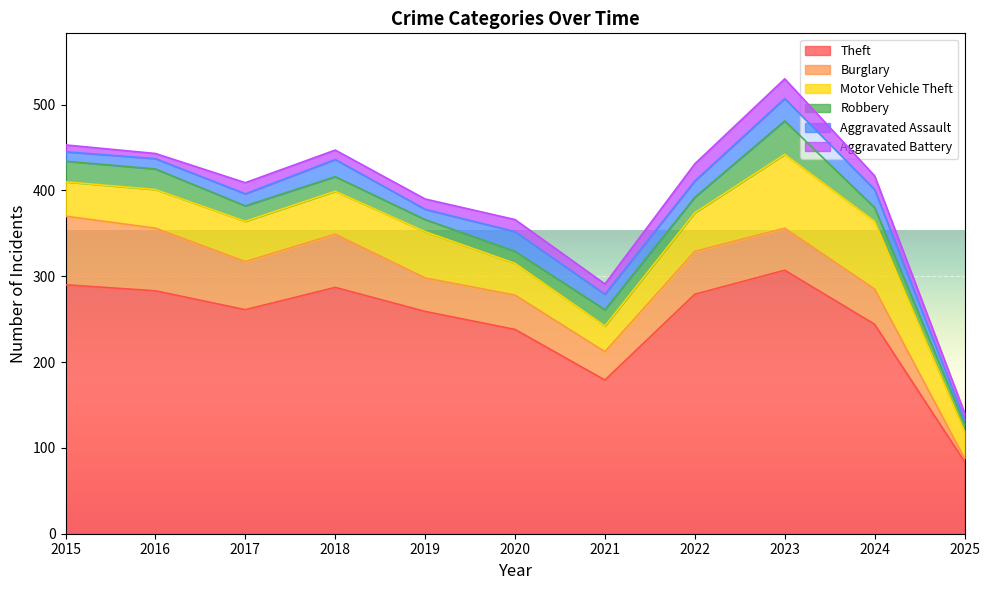

What is the spread (max minus min) of values at 2023?

284